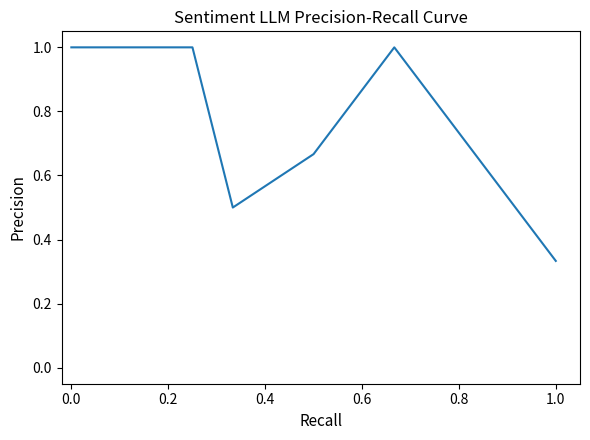

True or false: the data has more than 2 interior local peaks.

False